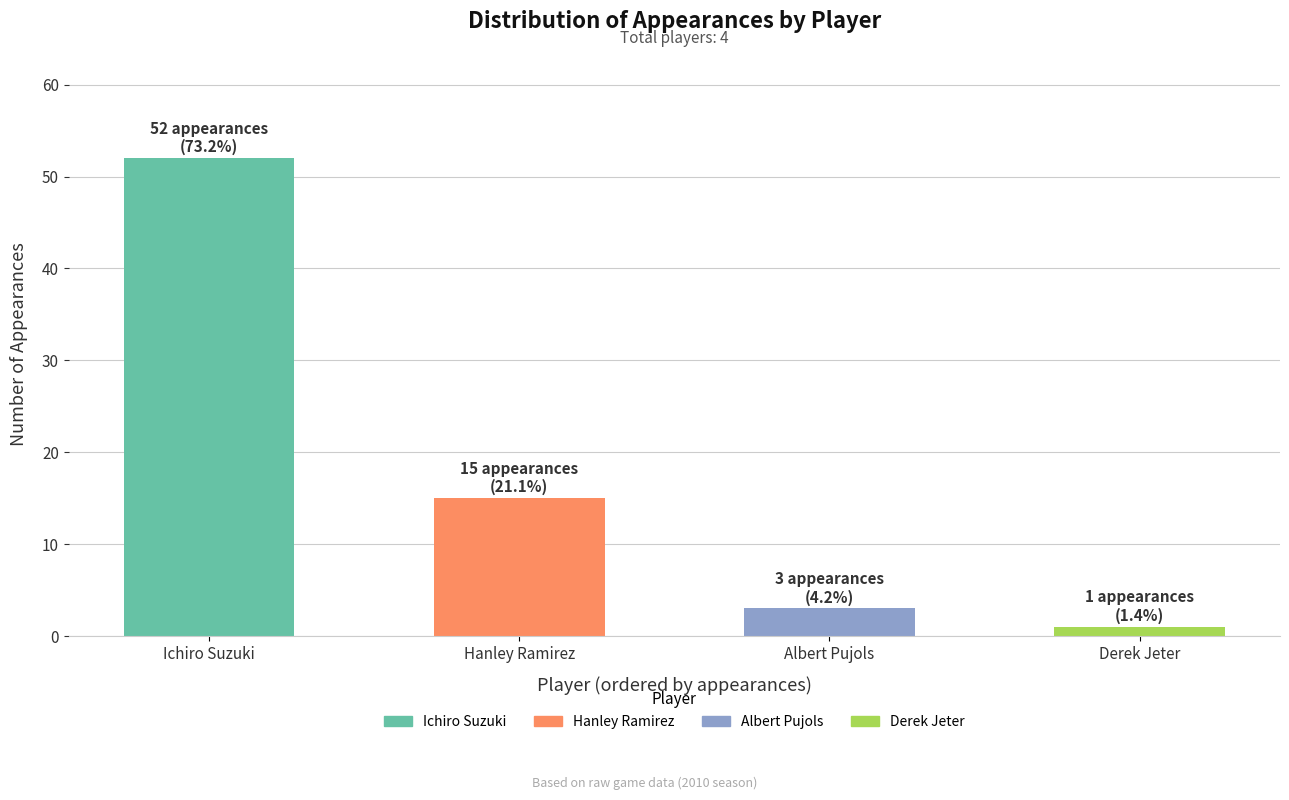

List the labels in order of value, smallest first.

Derek Jeter, Albert Pujols, Hanley Ramirez, Ichiro Suzuki